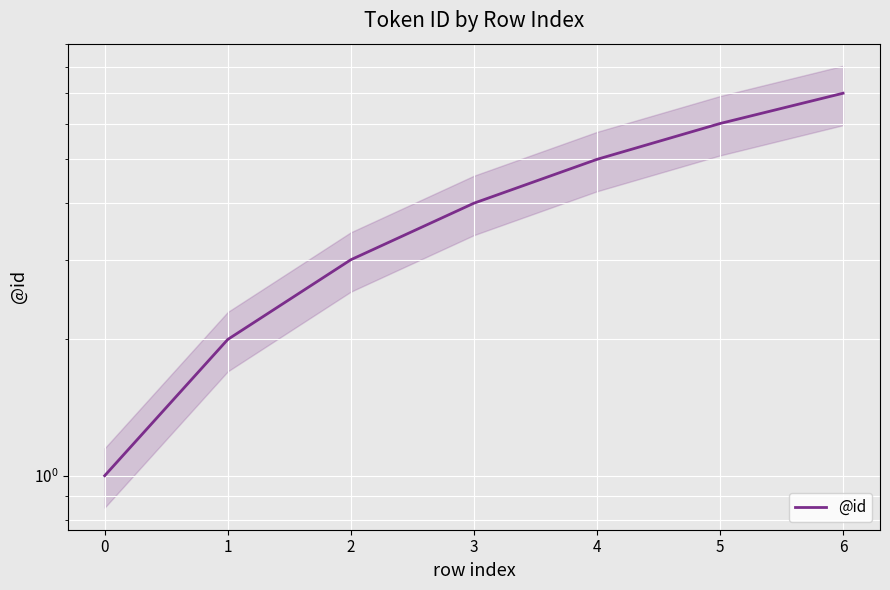

The chart shows a value of 7 at 6. True or false?

True